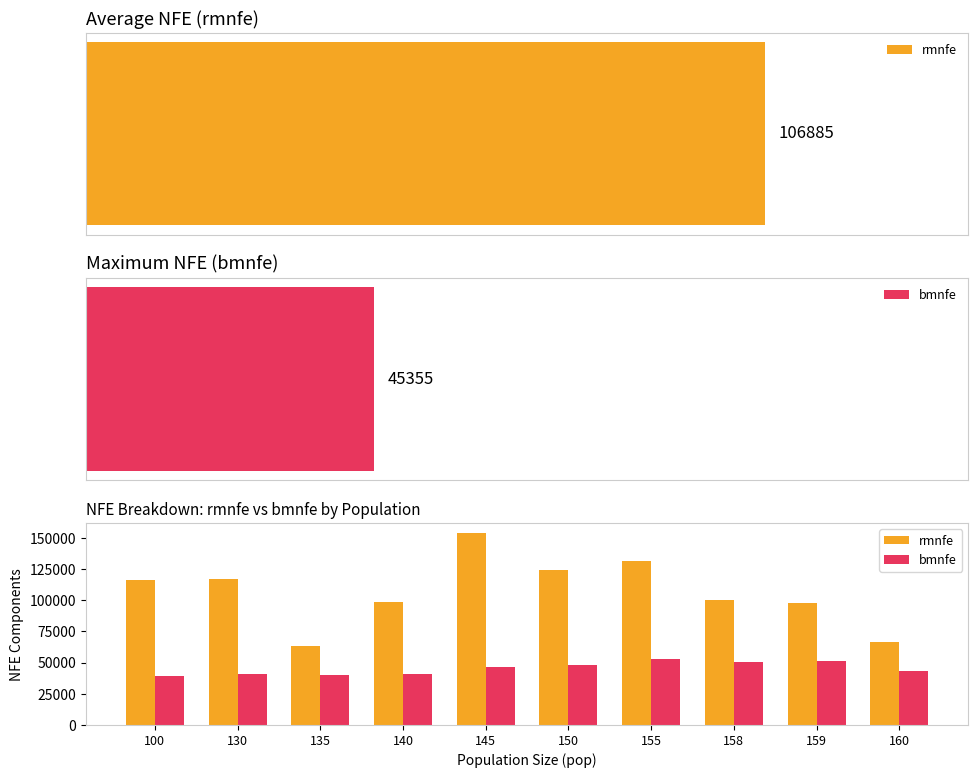

Reading right to left, extract all data points from this chart.

rmnfe: 66309.6	97641.9	99987.0	131590.1	123847.0	154062.4	98767.0	63622.1	116972.0	116052.0
bmnfe: 43469.0	51618.8	50233.0	52849.4	47995.0	46445.6	40612.0	39653.5	41164.8	39511.0